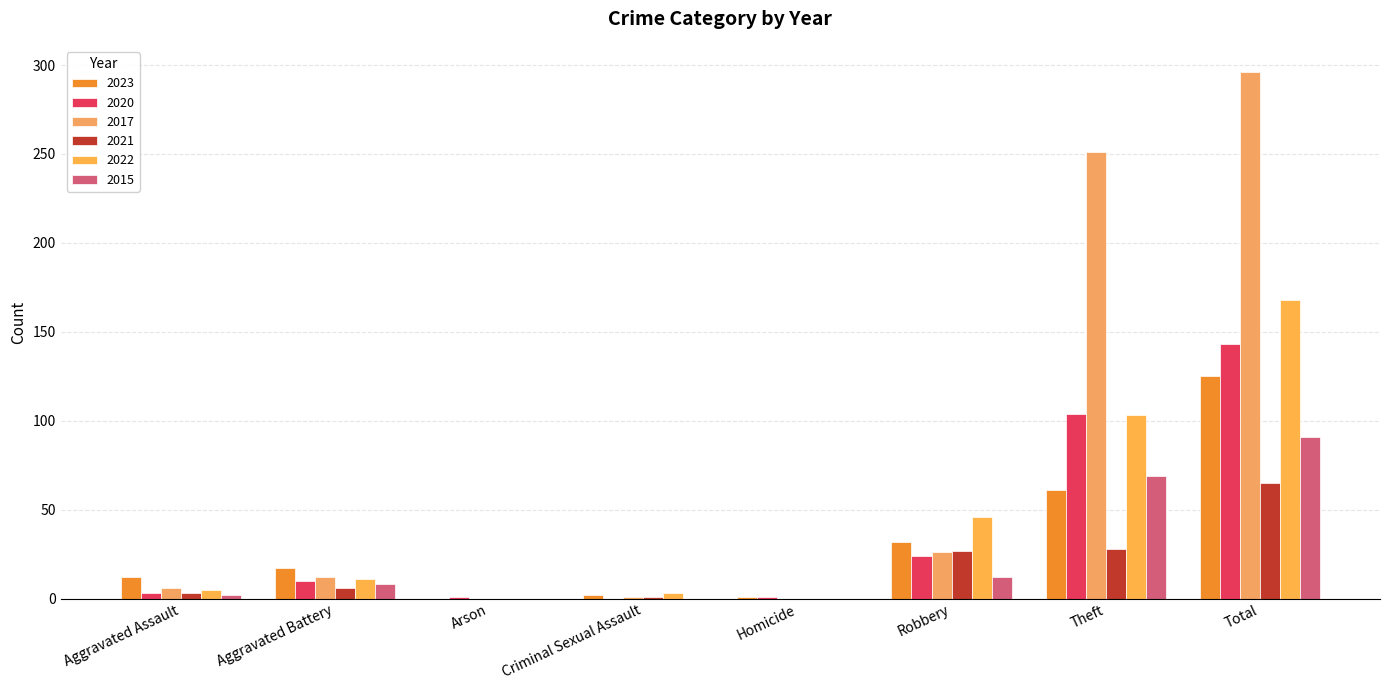

The 2017 series shows 0 at Arson. True or false?

True